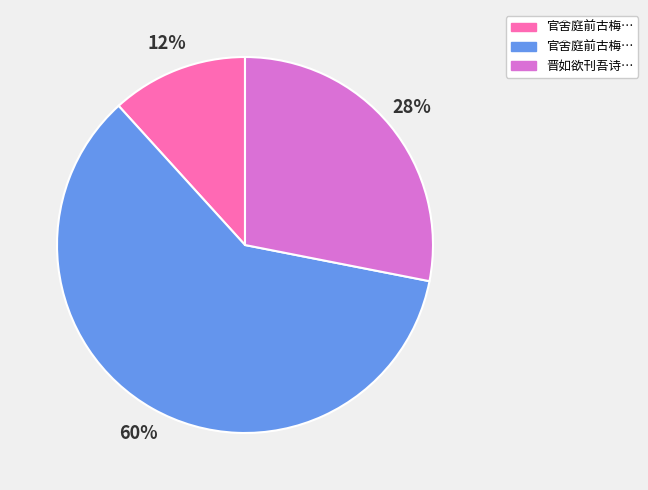

Is there a majority slice in this chart?

Yes